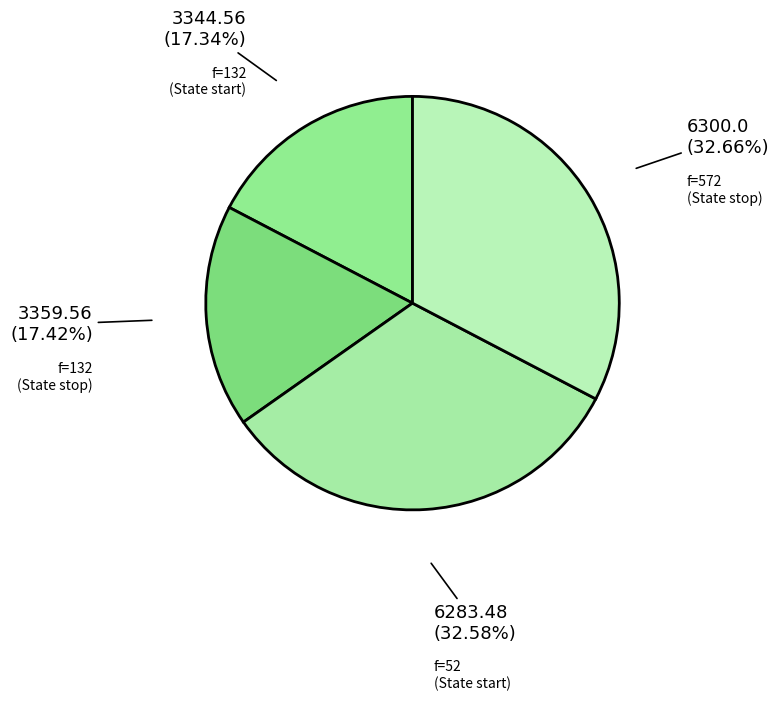

Which slice is the smallest?

132_start